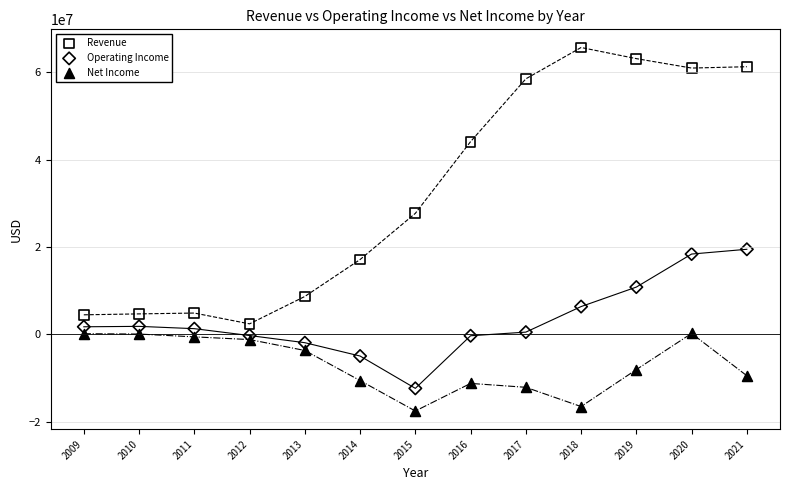

Which series has the largest Y range (max minus min)?

Revenue